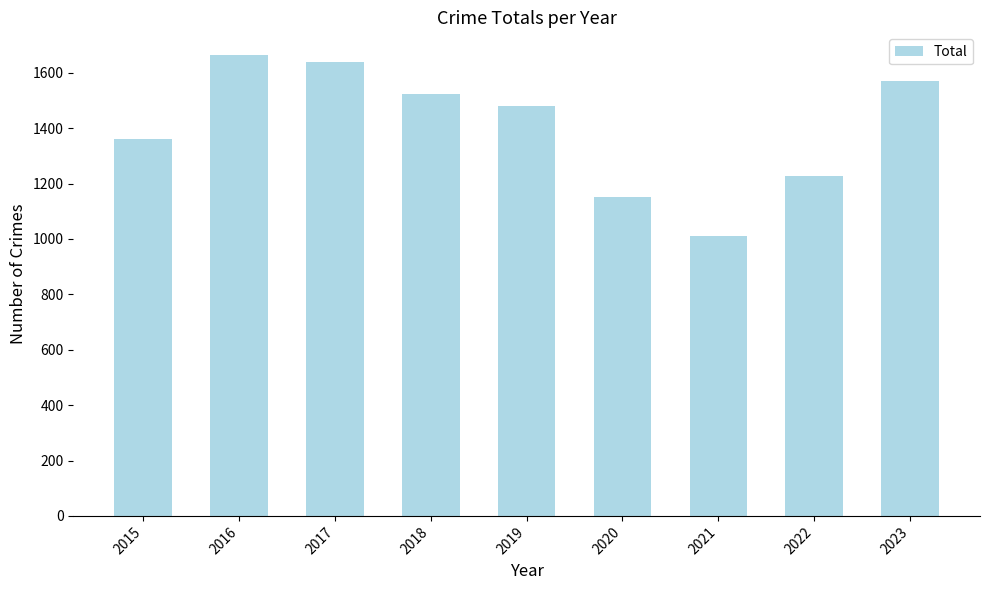

What is the sum of all values?

12626